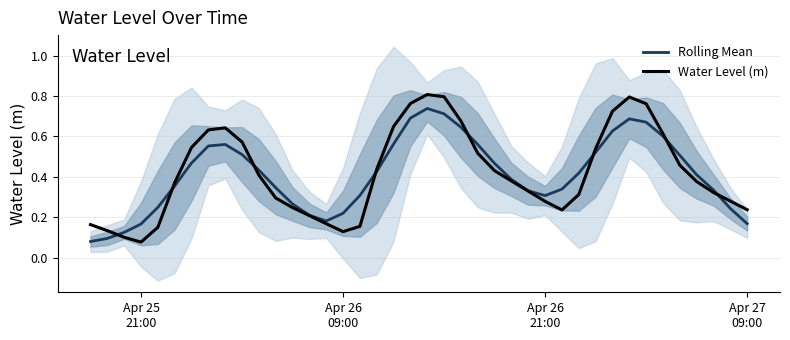

What is the sum of all Rolling Mean values?

16.5